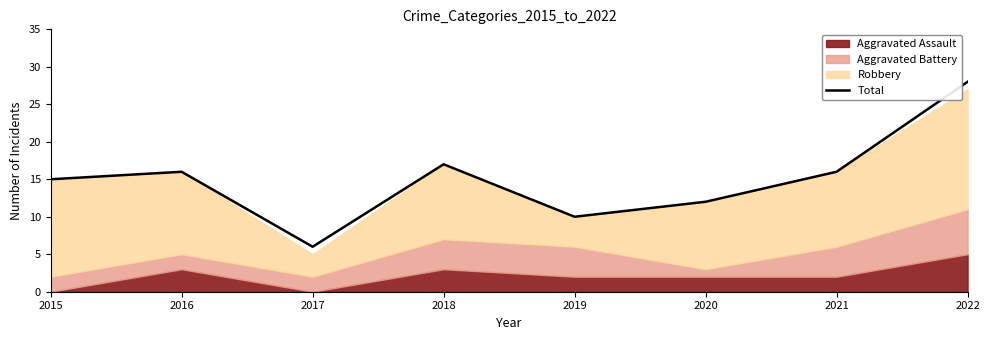

What is the minimum value shown in the chart?

6